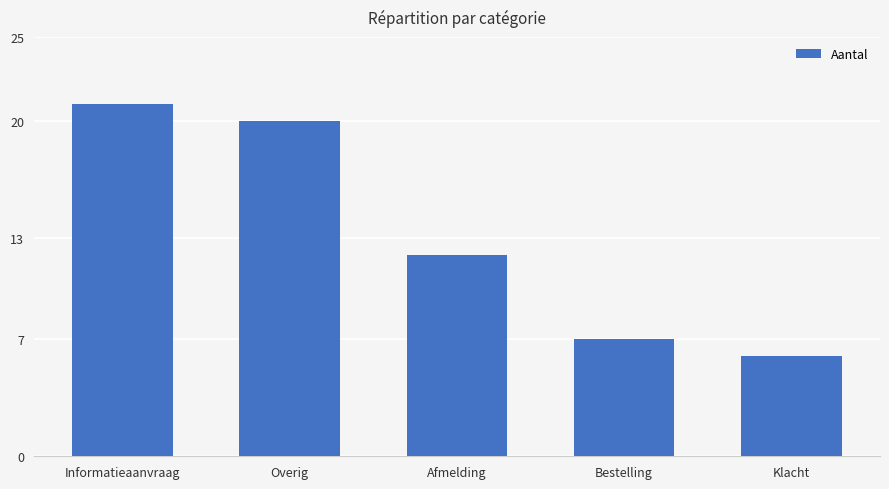

Where does the data first go above 12?

Informatieaanvraag